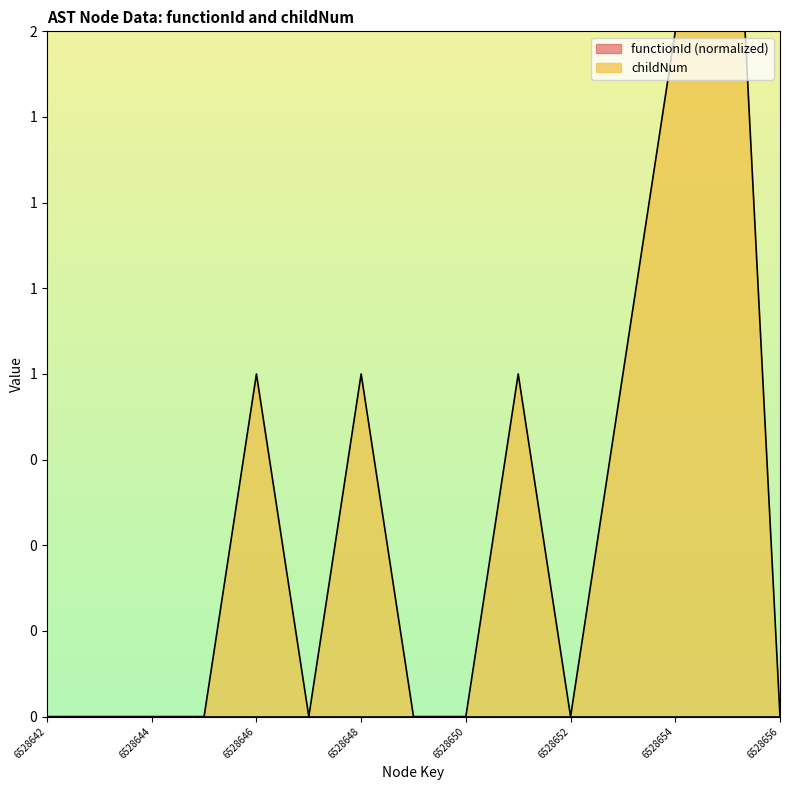

The chart shows a value of 2 at 6528648. True or false?

False